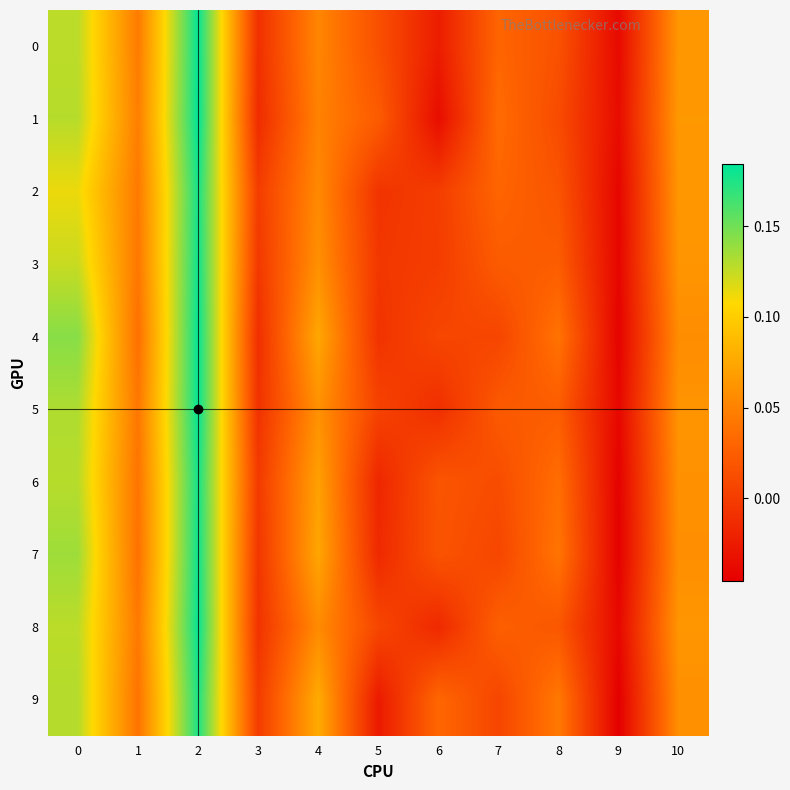

Which series has the widest spread of values?

4